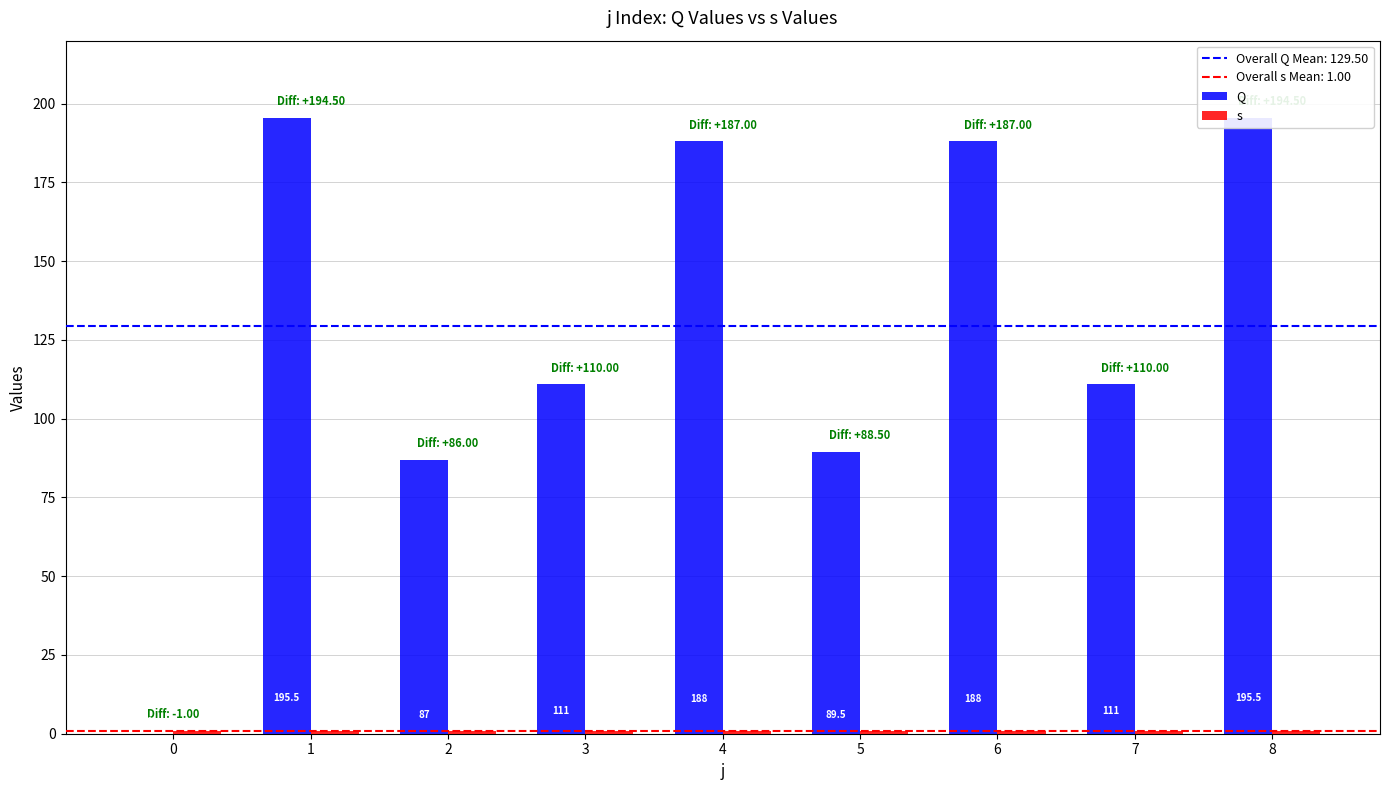

Between 1 and 4, which series saw the biggest shift?

Q